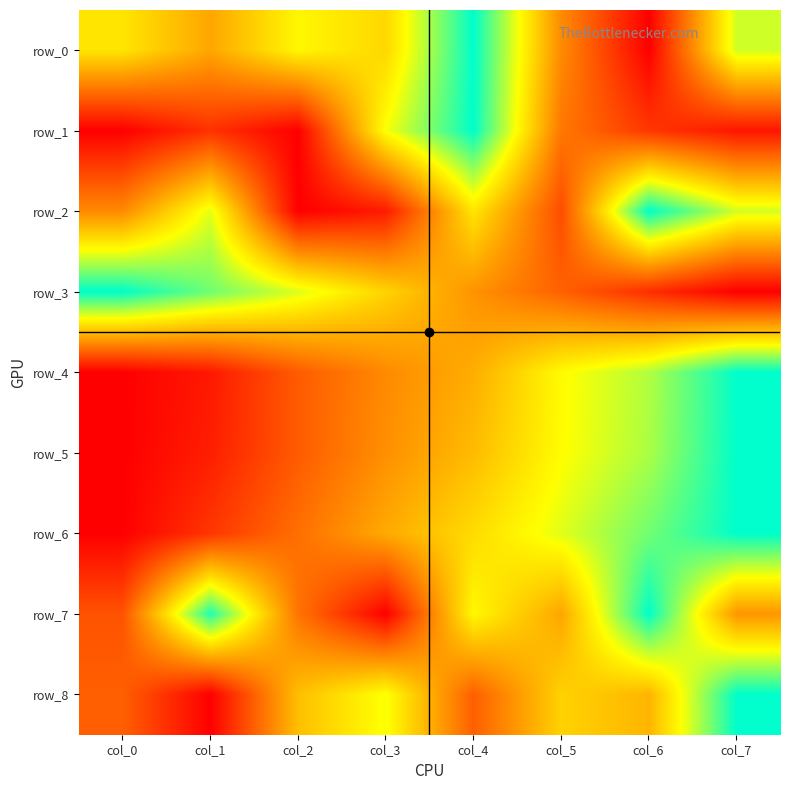

The value of row_0 at col_7 is 0.7. True or false?

True